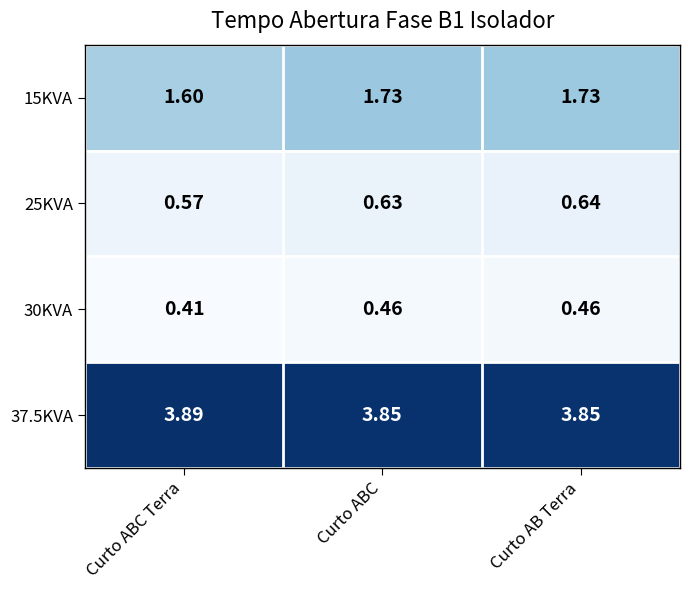

At which category does the chart reach its minimum across all series?

Curto ABC Terra